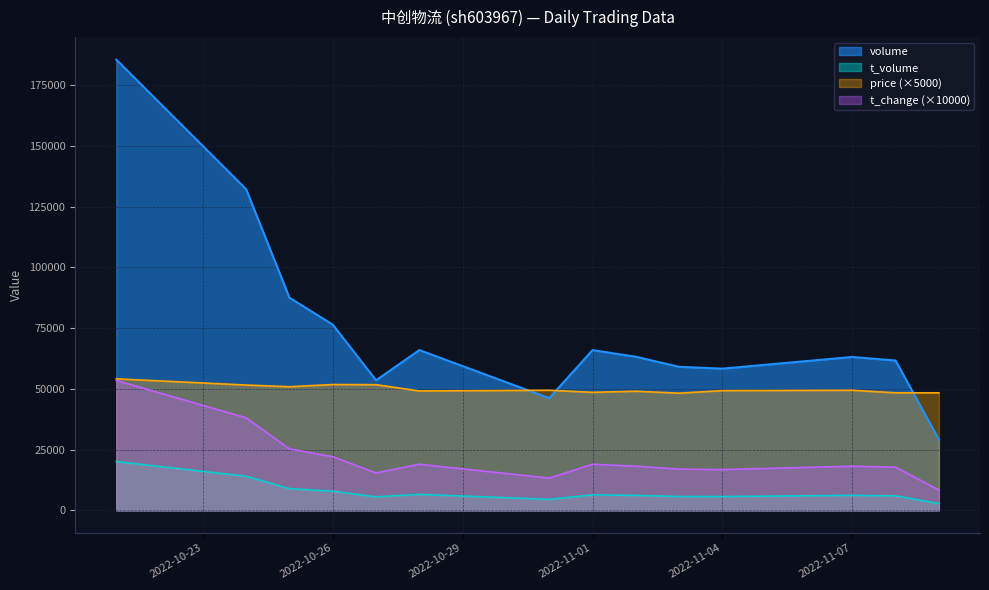

True or false: volume and t_change cross at least once.

False